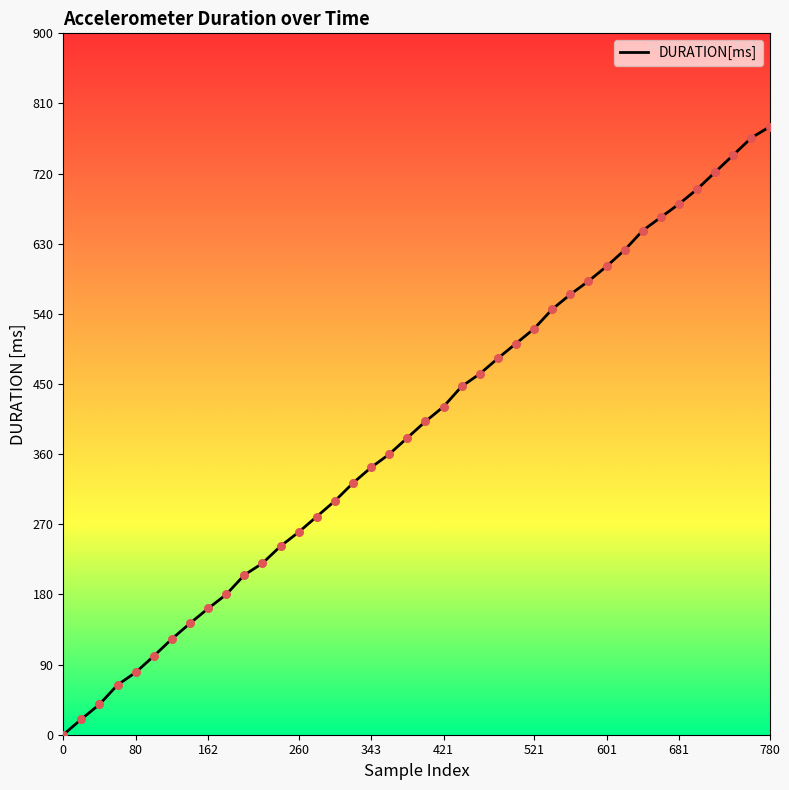

What is the change in value from 220 to 700?

+480